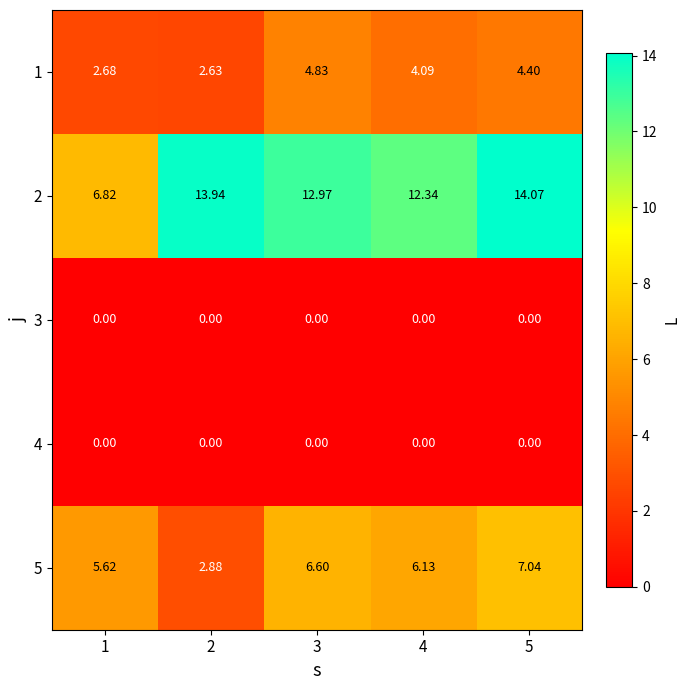

Is the value of 1 at 3 greater than the value of 5 at 5?

No